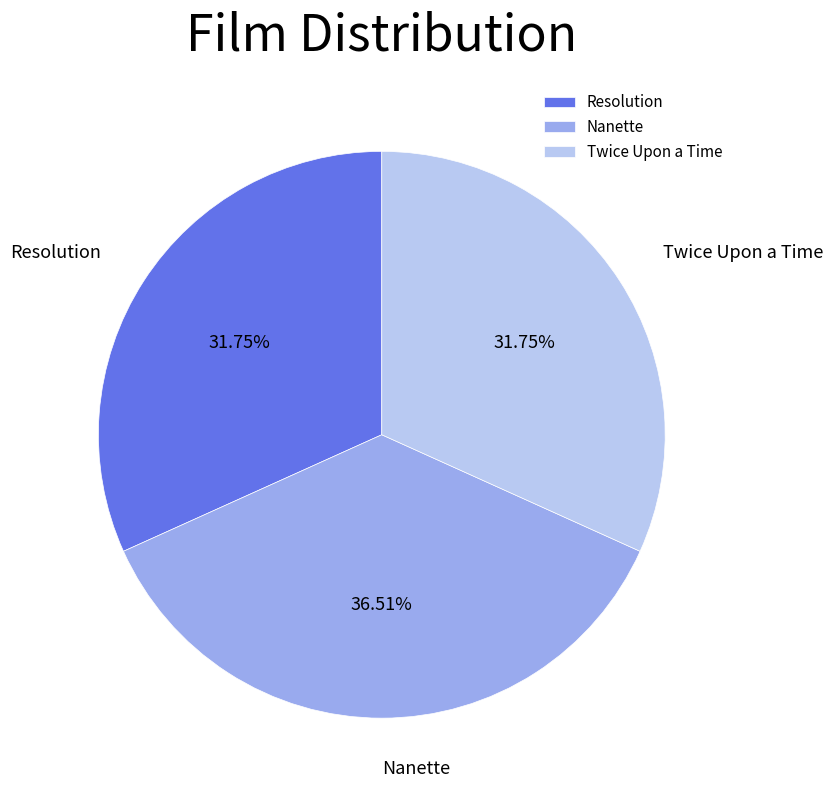

To the nearest percent, what is the combined percentage of Resolution and Nanette?

68%